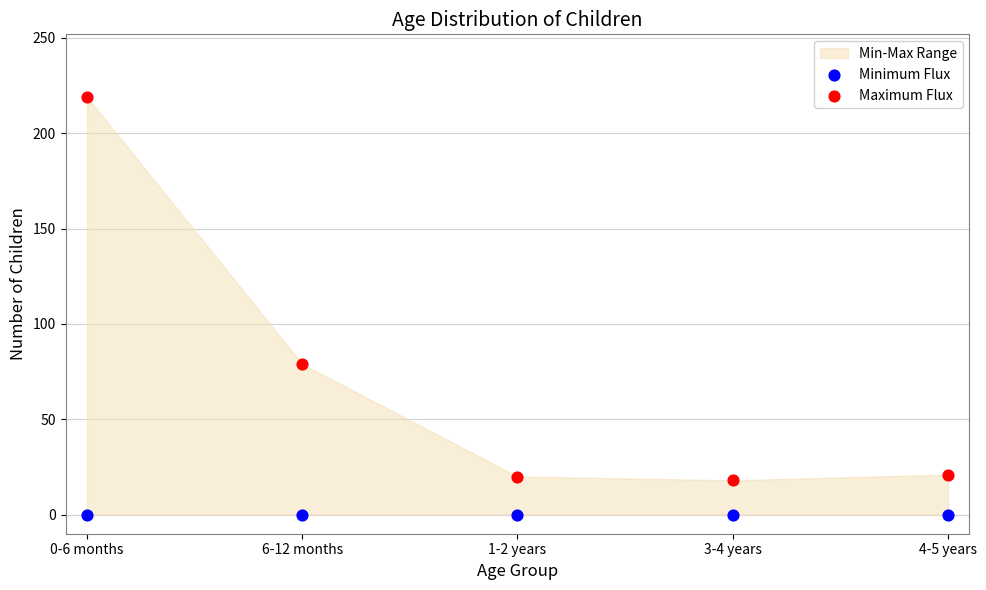

Which series contains the lowest Y value?

Minimum Flux